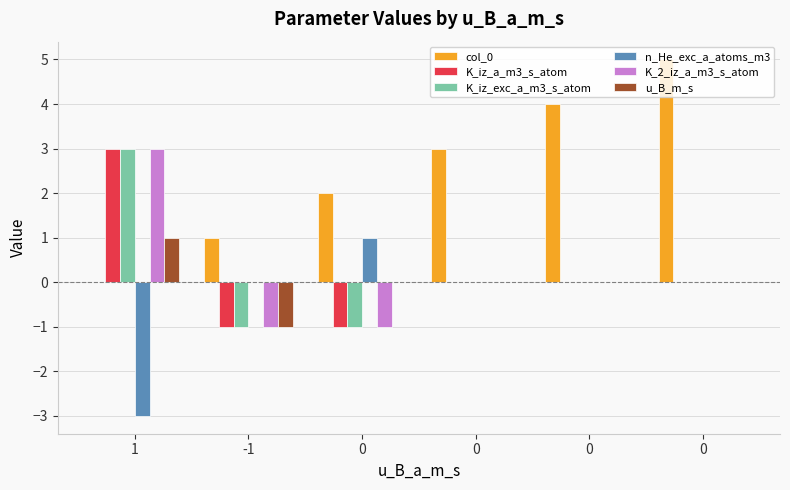

What are all the series names shown in the legend?

col_0, K_iz_a_m3_s_atom, K_iz_exc_a_m3_s_atom, n_He_exc_a_atoms_m3, K_2_iz_a_m3_s_atom, u_B_m_s